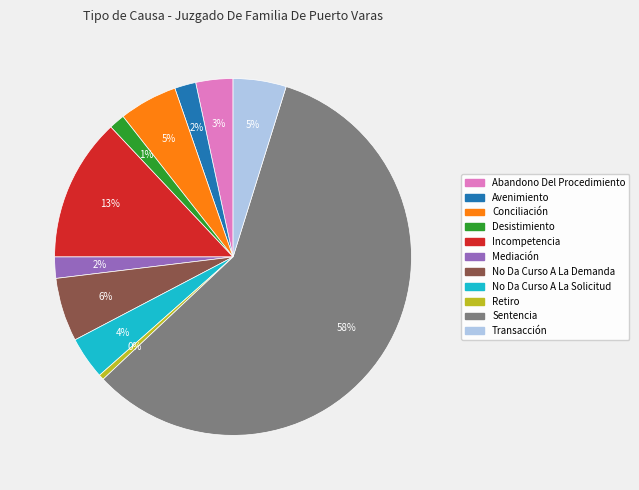

Is the sum of Conciliación and Transacción greater than half?

No